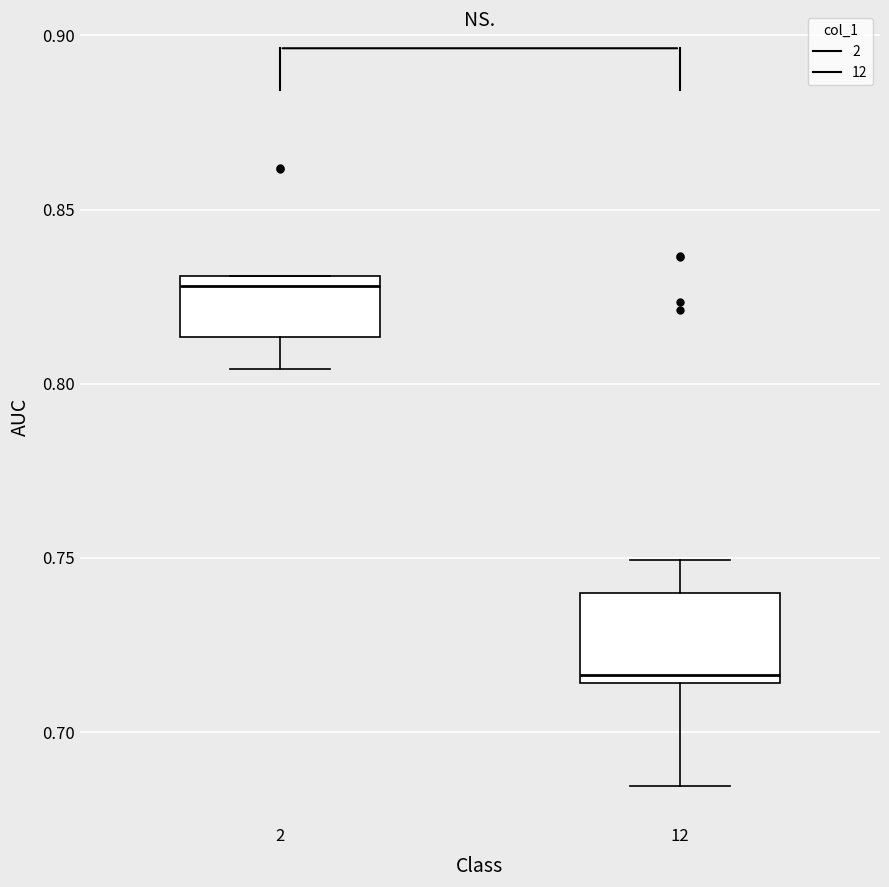

Where is the upper edge of the box at x = 12 on the y-axis? The values are not printed on the chart, so give them approximately, as read against the axis.

0.740